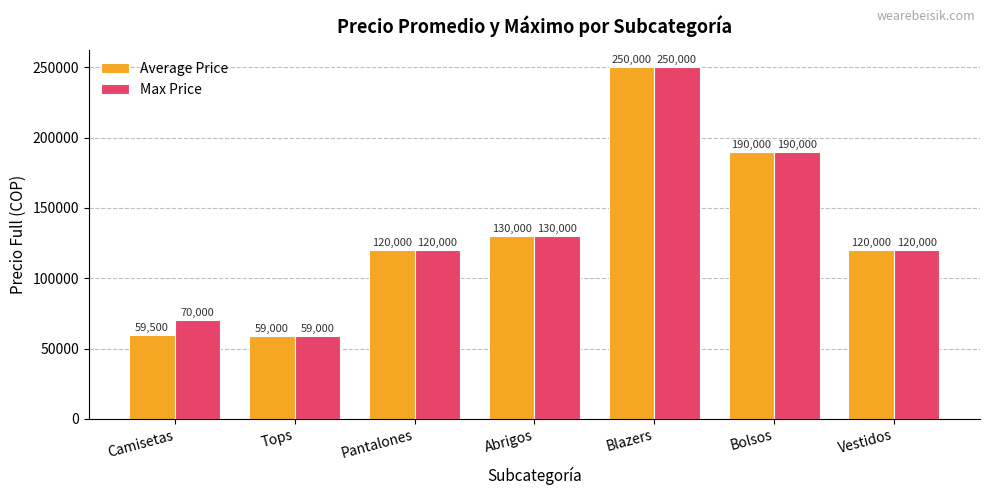

What position from the right is Camisetas?

7